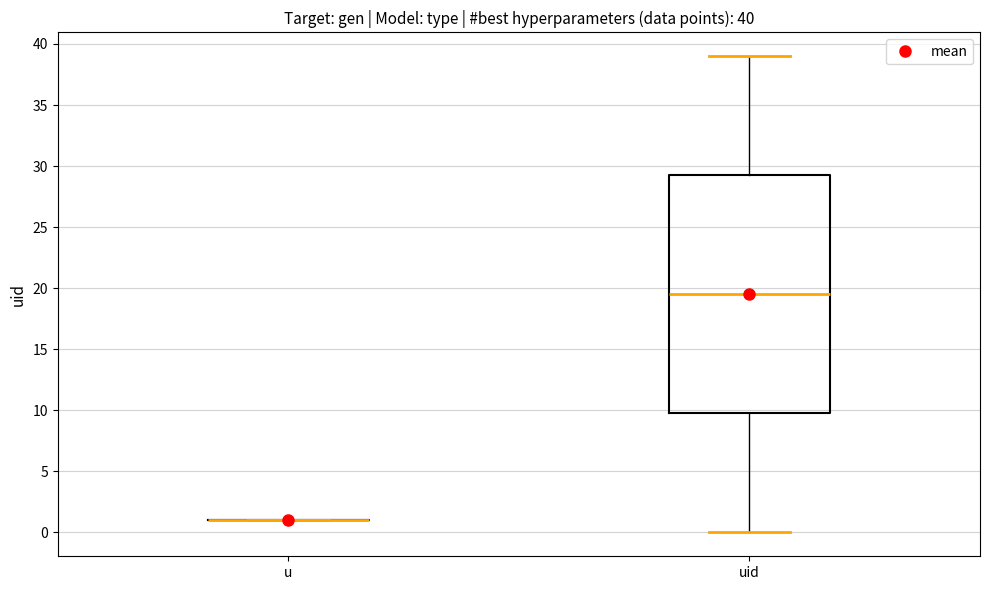

Which box is the tallest, from its lower edge to its upper edge?

uid